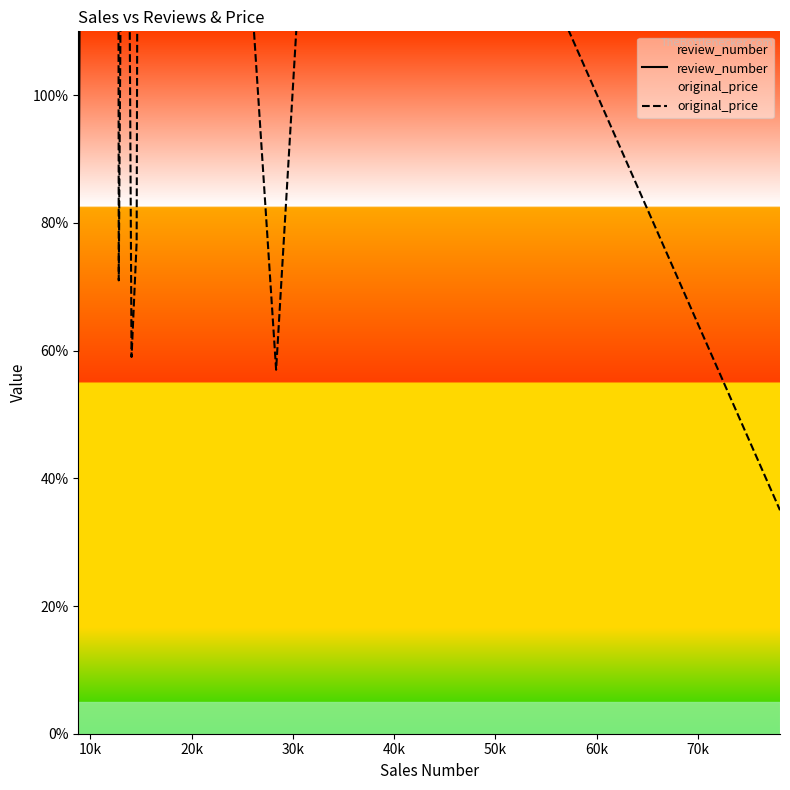

After their last crossing, which series has the higher values: original_price or review_number?

review_number